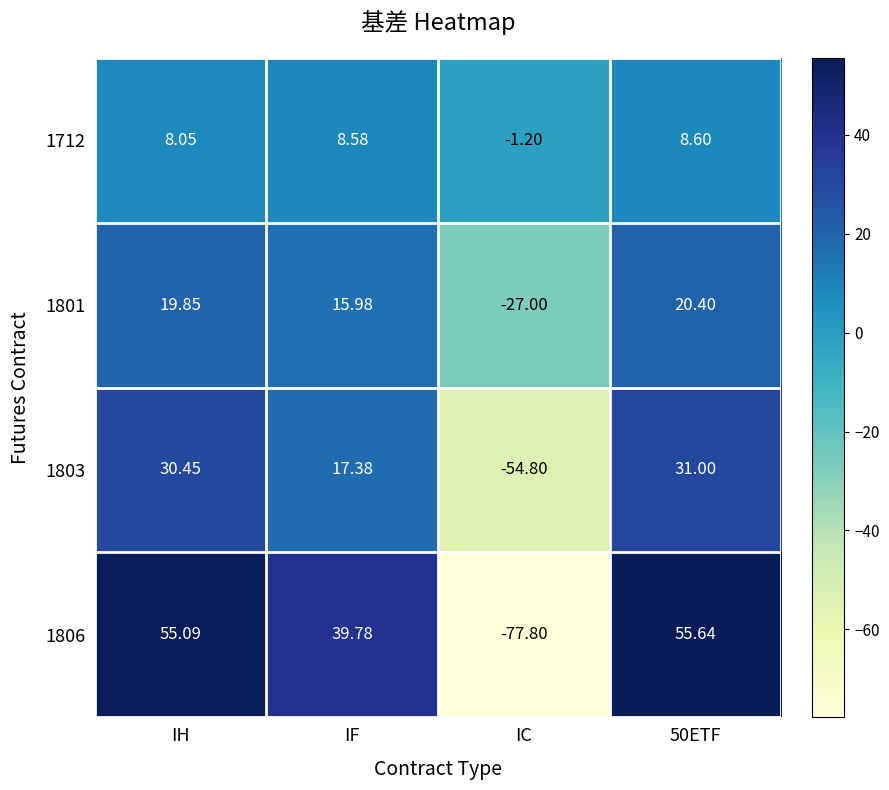

Which category has the lowest value across all series?

IC